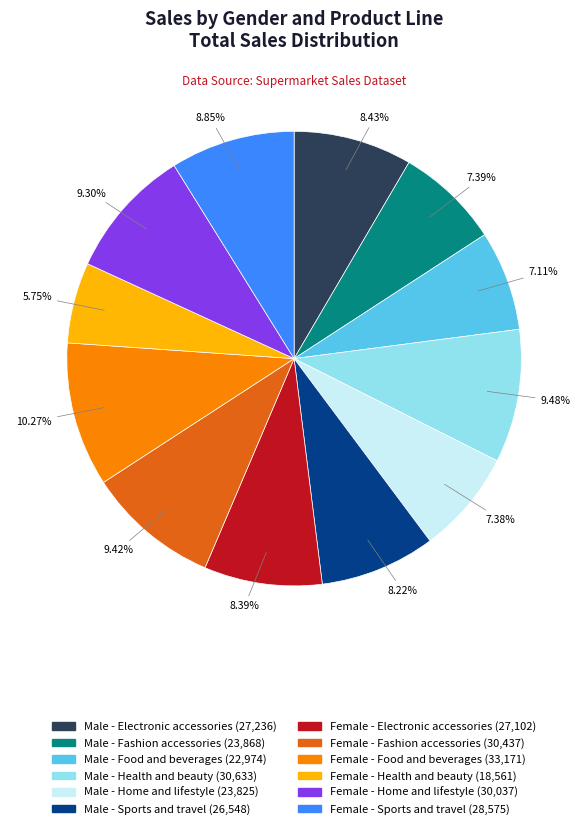

Is there any slice that represents more than half of the pie?

No